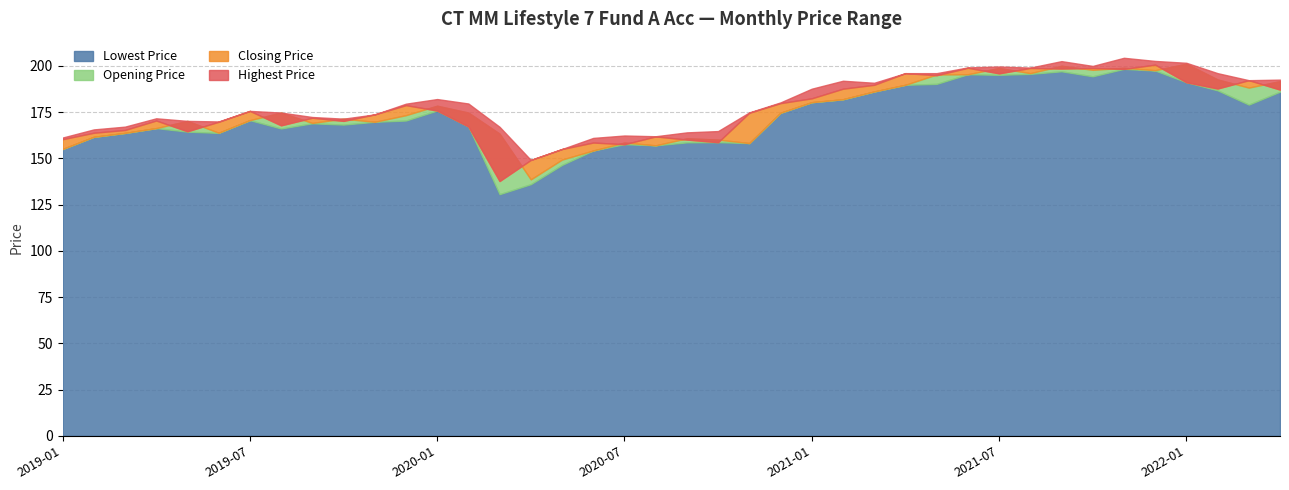

At which label is Closing Price closest to 169?

2019-06